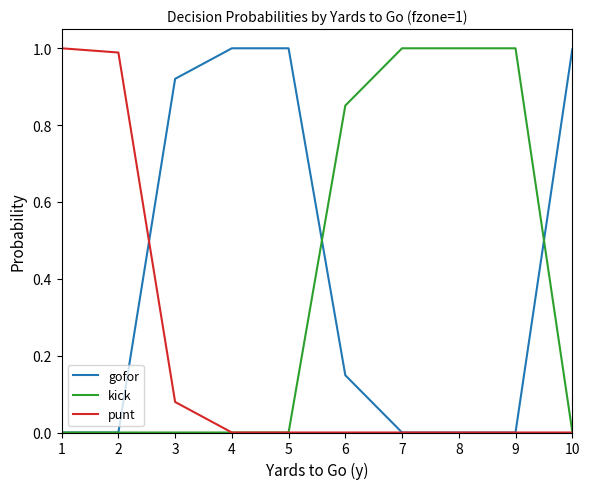

The value of kick at 3 is 0.0. True or false?

True